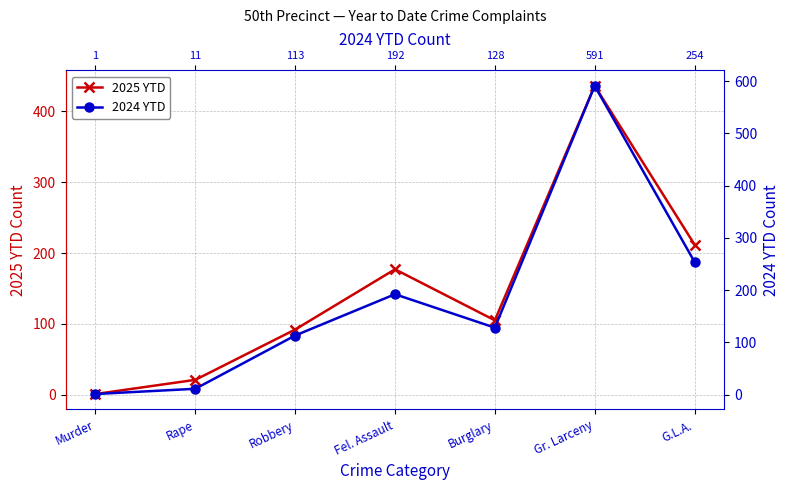

What position from the left is Rape?

2